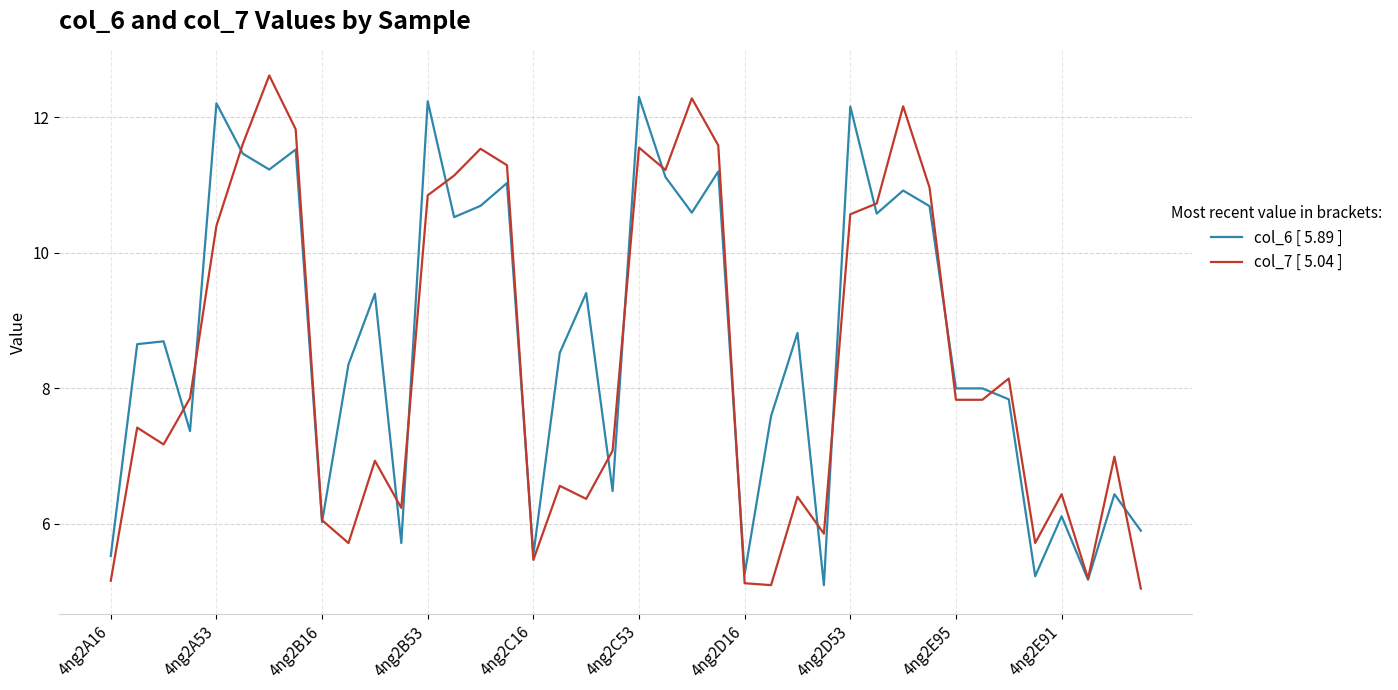

Which series has the largest total across all categories?

col_6 [ 5.89 ]